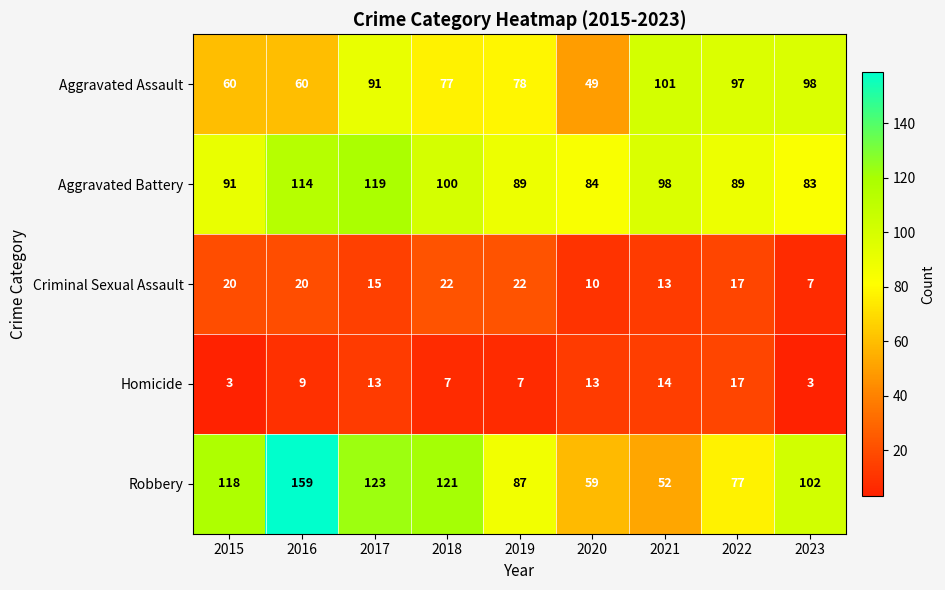

Which category has the highest value across all series?

2016